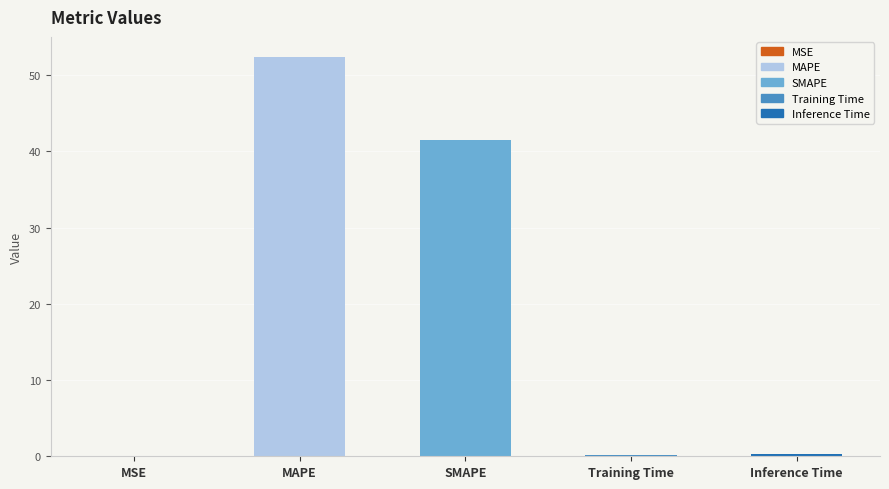

Are the bars horizontal?

No